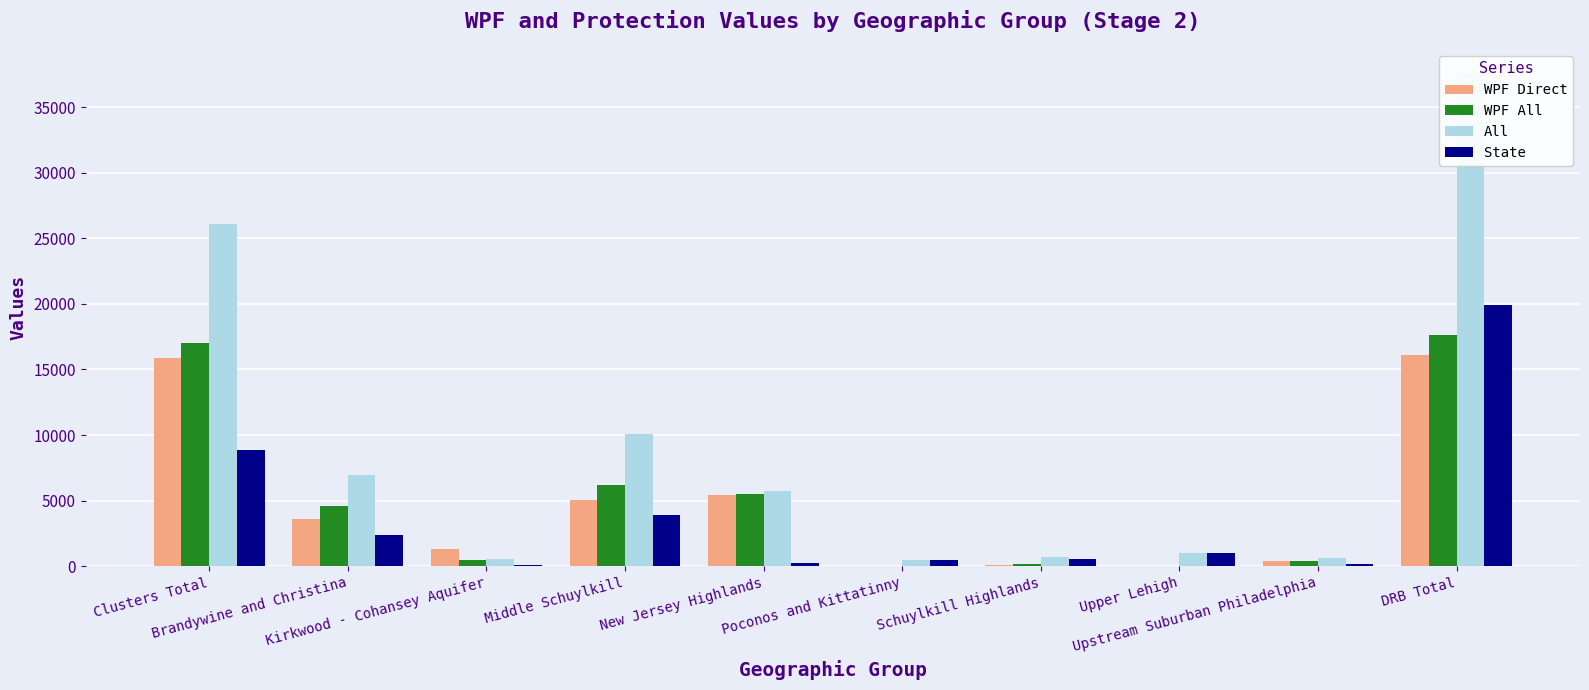

Reading left to right, list all the values displayed in this chart.

WPF Direct: 15839	3581	1338	5046	5403	0	86	0	385	16106
WPF All: 16980	4599	451	6155	5520	0	129	0	412	17628
All: 26096	6965	555	10058	5762	453	684	1033	587	37565
State: 8831	2366	104	3903	242	453	555	1033	175	19937